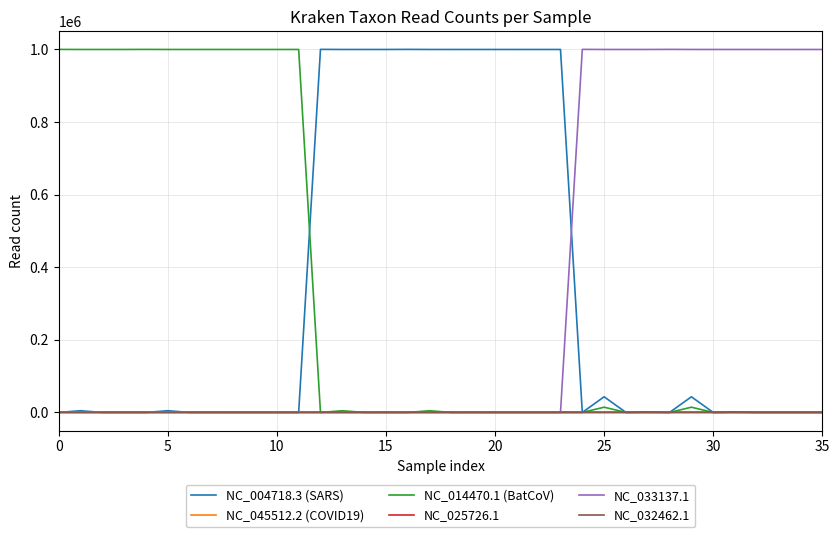

Count the number of categories in the chart.

36